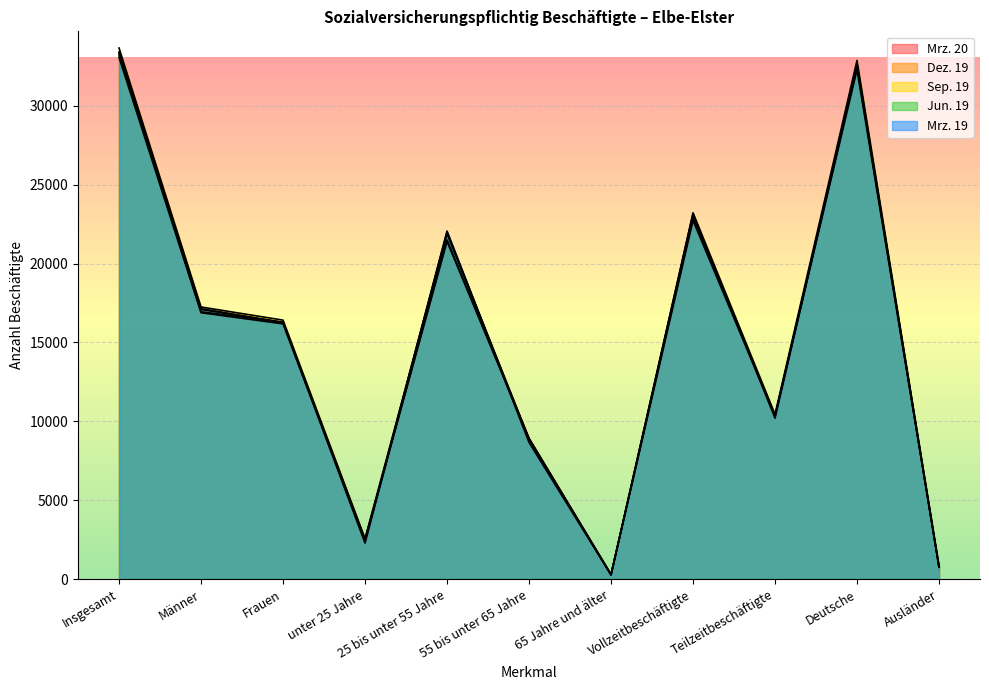

What is the difference between the maximum and minimum values in the Dez. 19 series?

32928